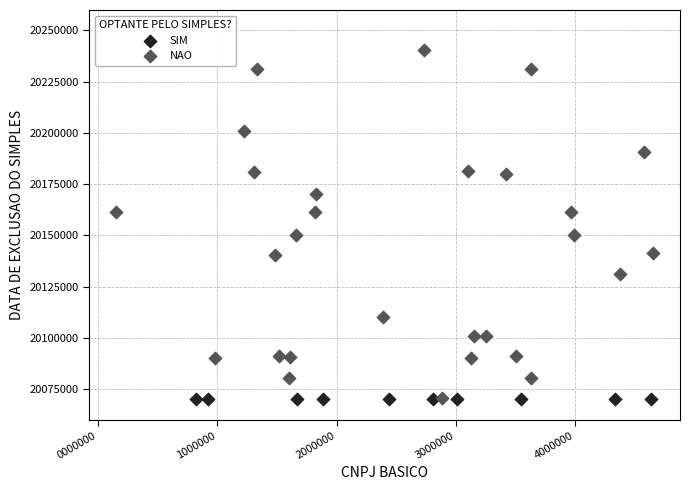

What are all the series names shown in the legend?

SIM, NAO